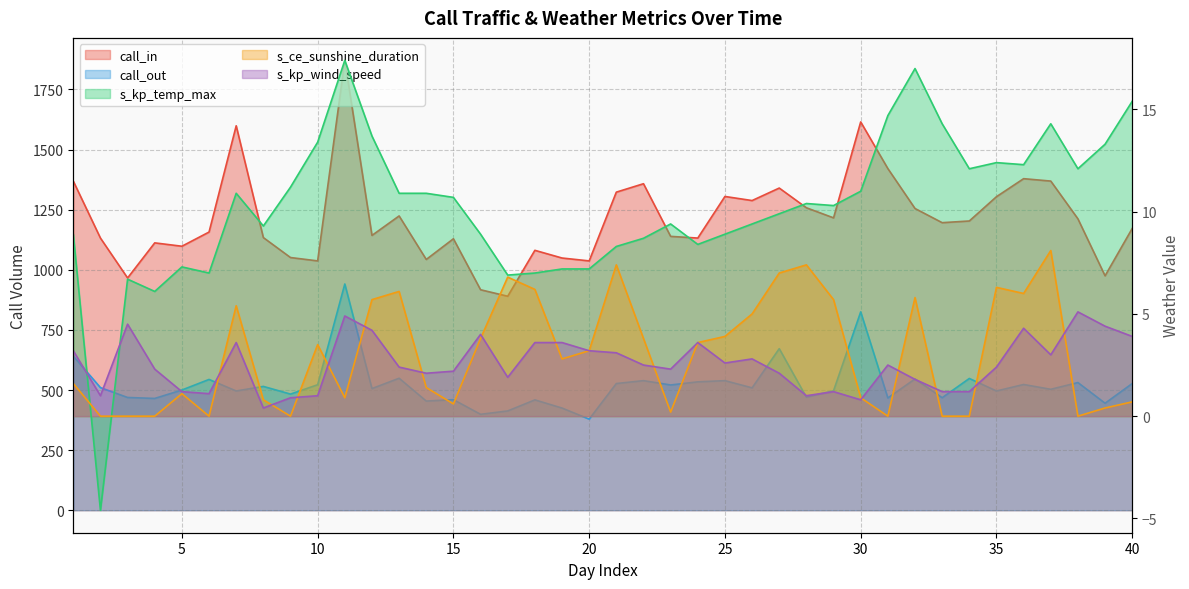

What is the difference between the maximum and minimum values in the s_kp_wind_speed series?

4.7